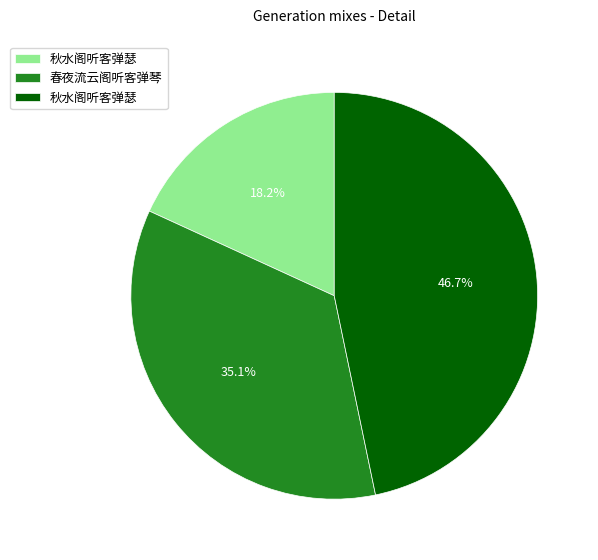

Is there a majority slice in this chart?

No